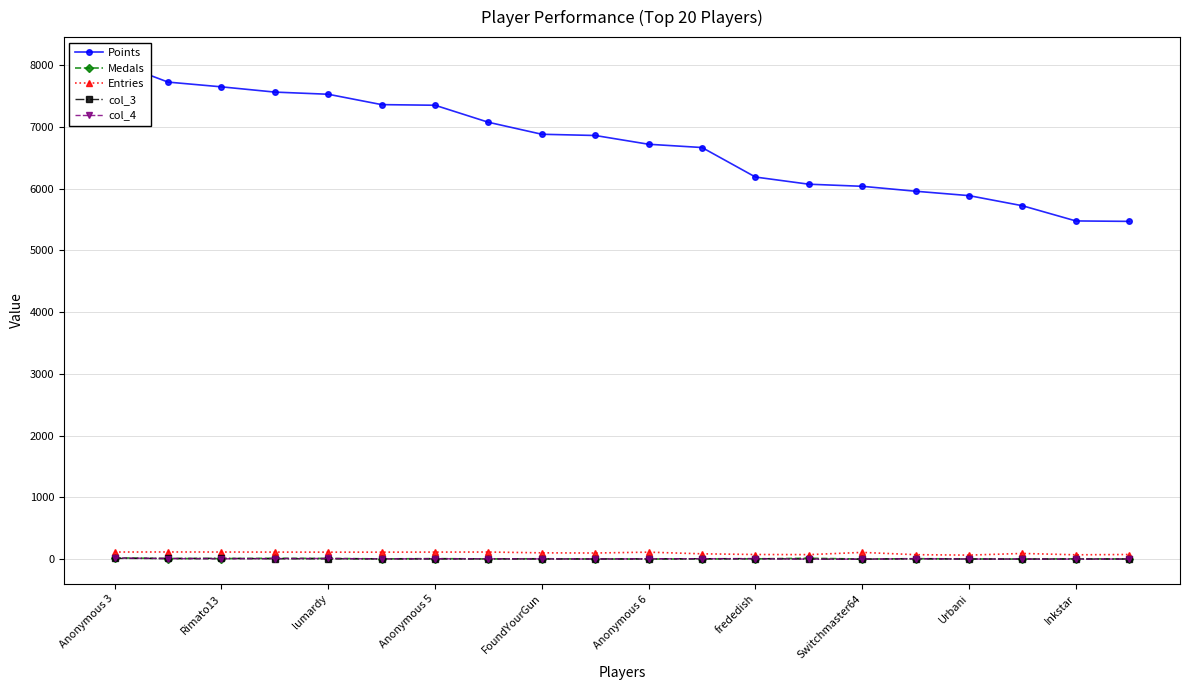

Which category has the highest value in the Points series?

Anonymous 3